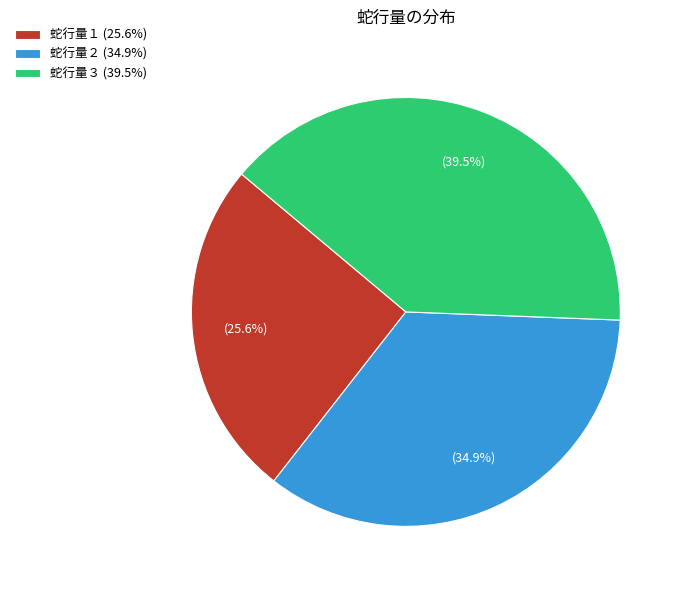

Does 蛇行量２ (34.9%) represent more than half of the total?

No